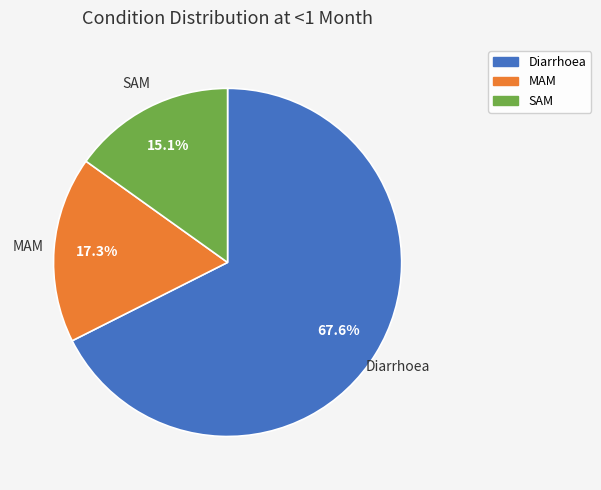

Which category has the biggest portion of the pie?

Diarrhoea